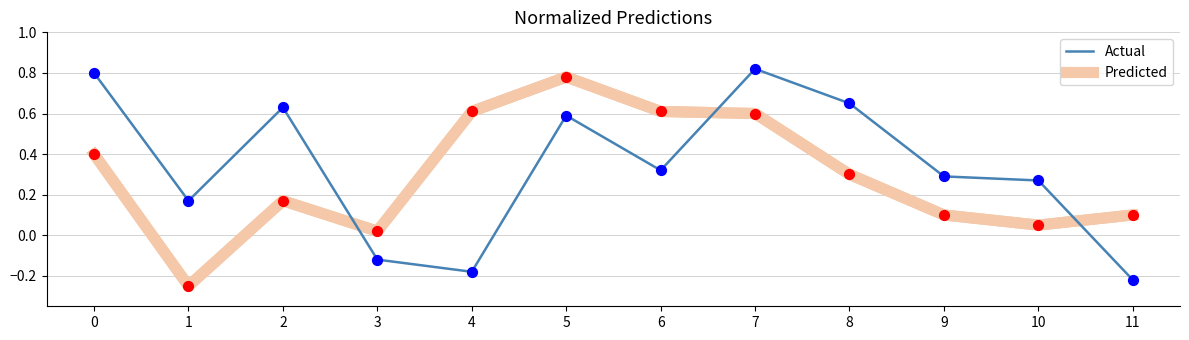

At which category is the sum across all series the highest?

7